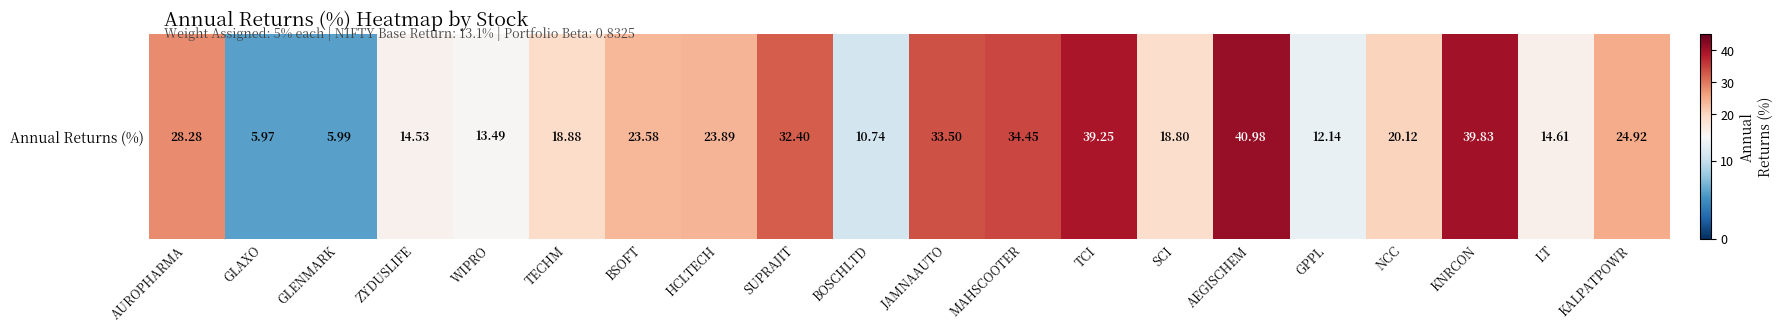

What is the change in value from ZYDUSLIFE to BSOFT?

+9.0